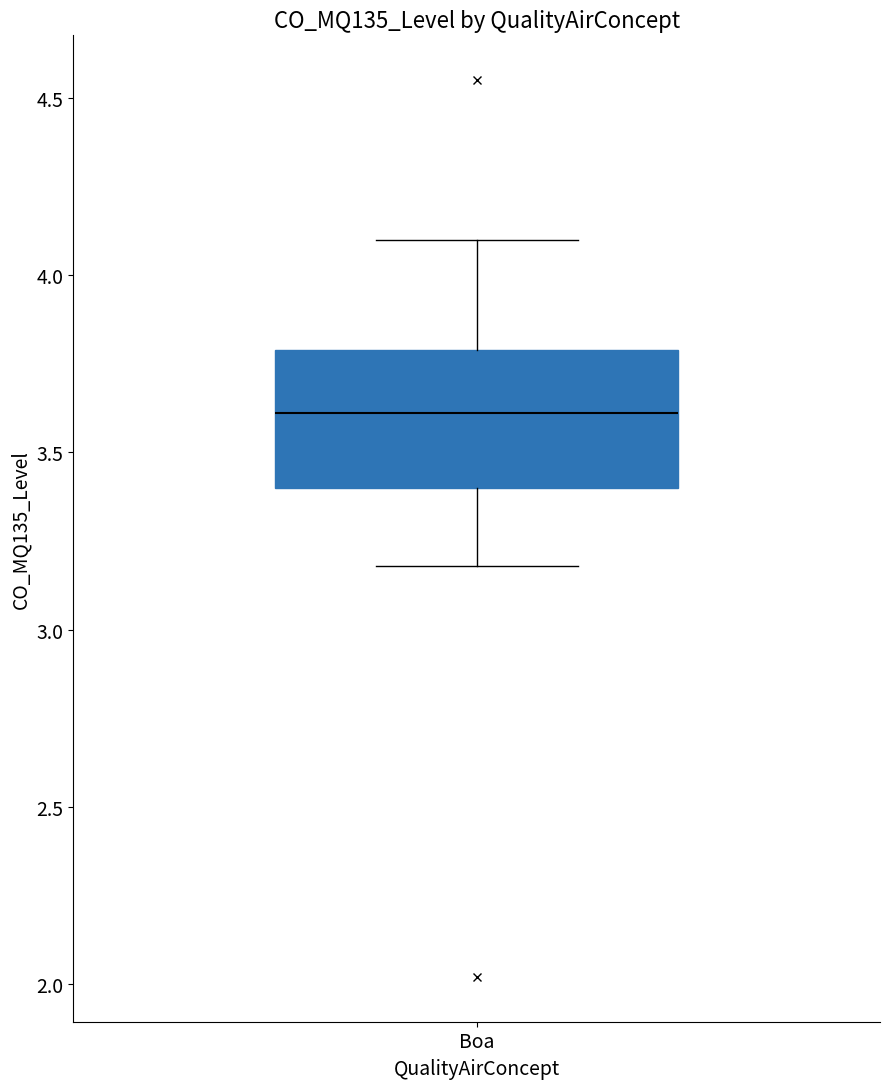

Read this box plot against the y-axis: the position of the median line, the range covered by the box, and the ends of both whiskers. The values are not printed on the chart, so give them approximately, as read against the axis.

median 3.6, box 3.4 to 3.8, whiskers 3.2 to 4.1